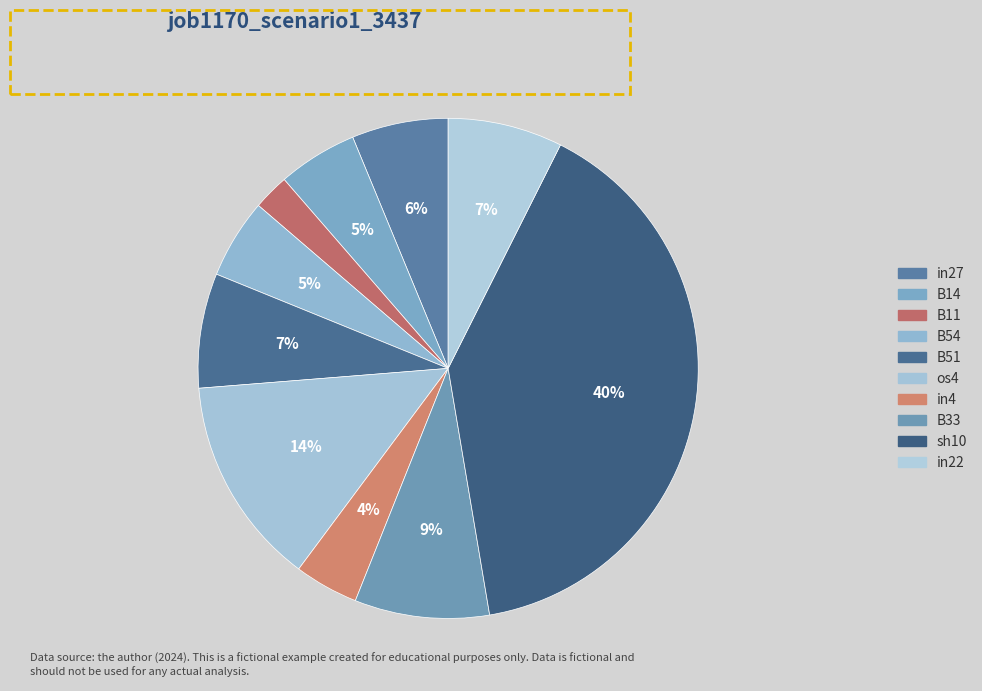

Is it true that B54 is 1% of the pie?

False